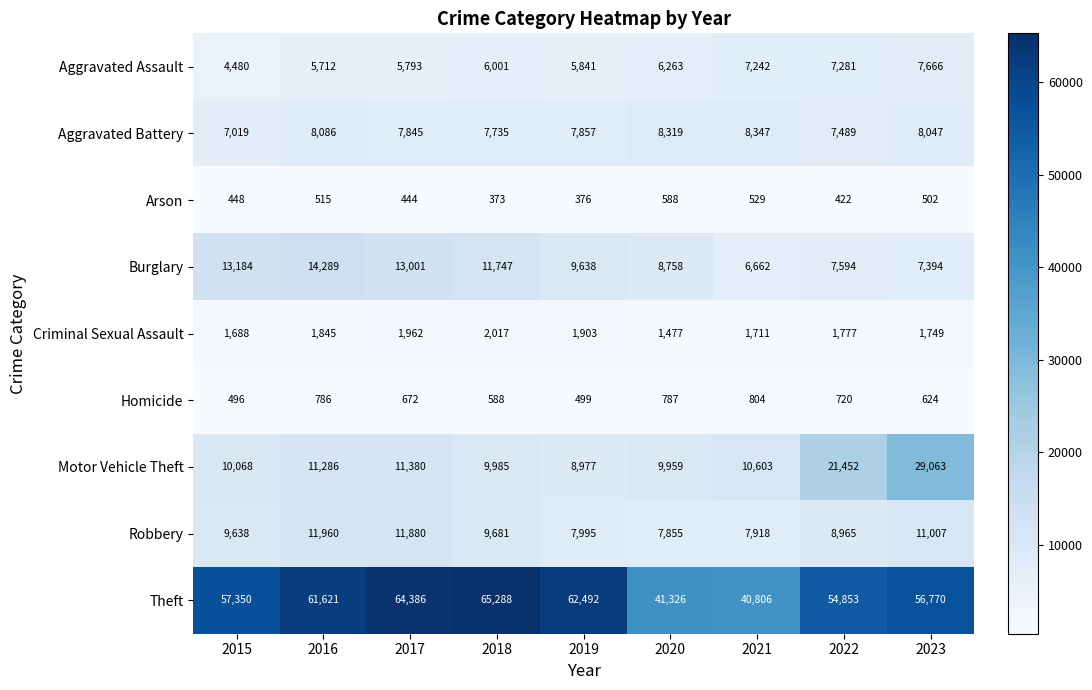

What is the minimum value for Aggravated Assault?

4480